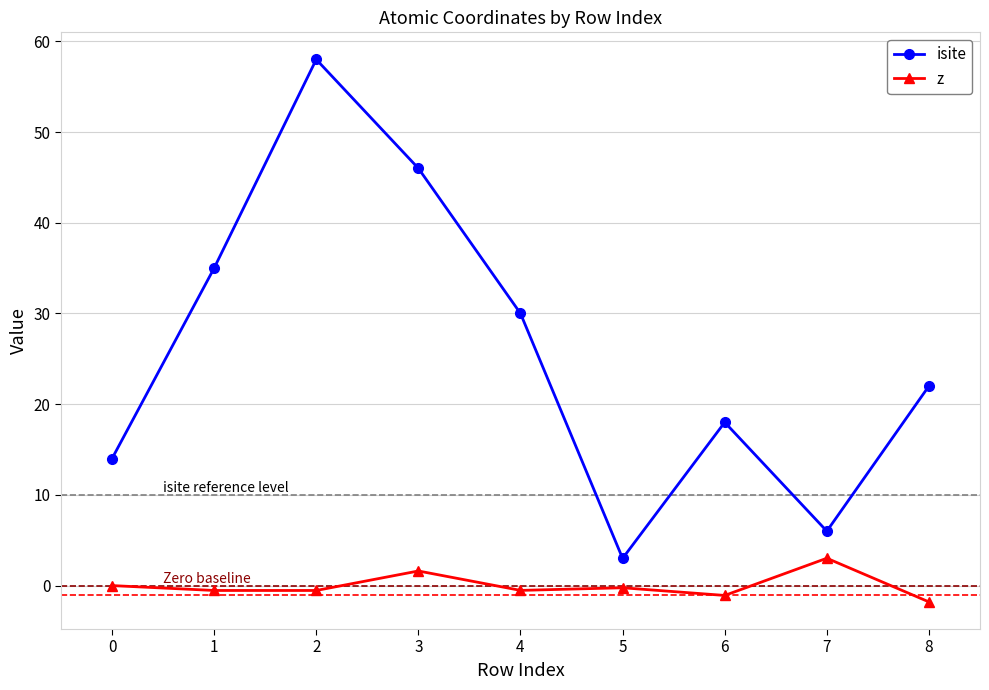

List the series in order of their peak value, lowest first.

z, isite